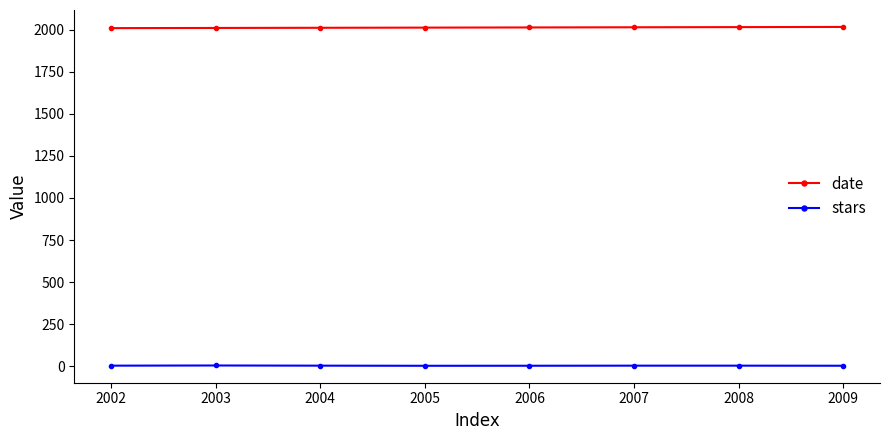

True or false: date and stars intersect in this chart.

False